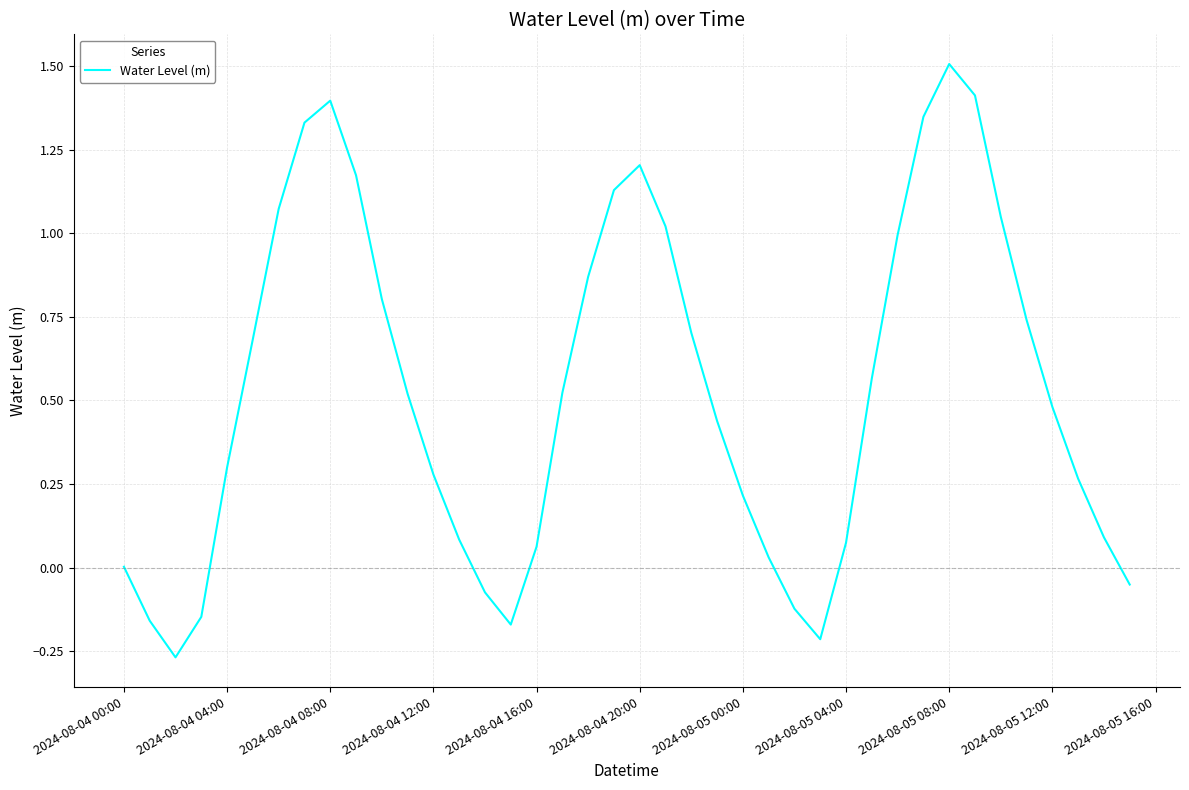

What is the greatest value displayed?

1.5